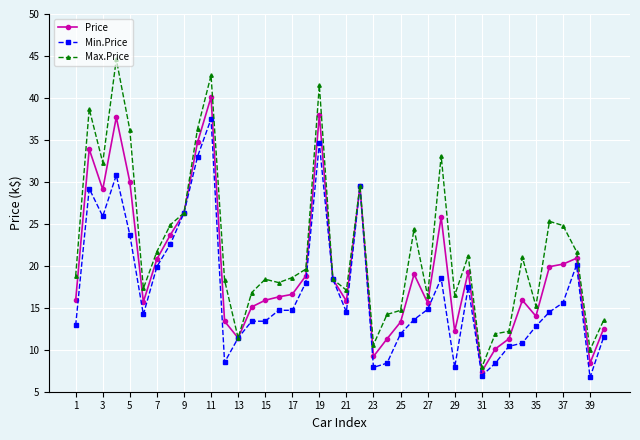

True or false: Min.Price has more than 1 interior local peaks.

True